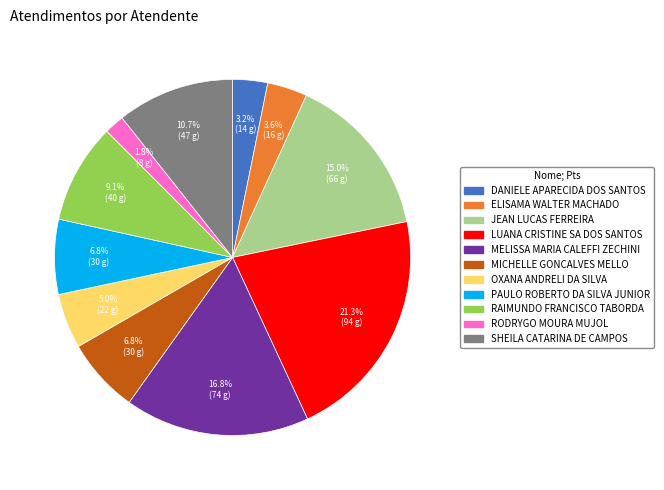

Is there any slice that represents more than half of the pie?

No